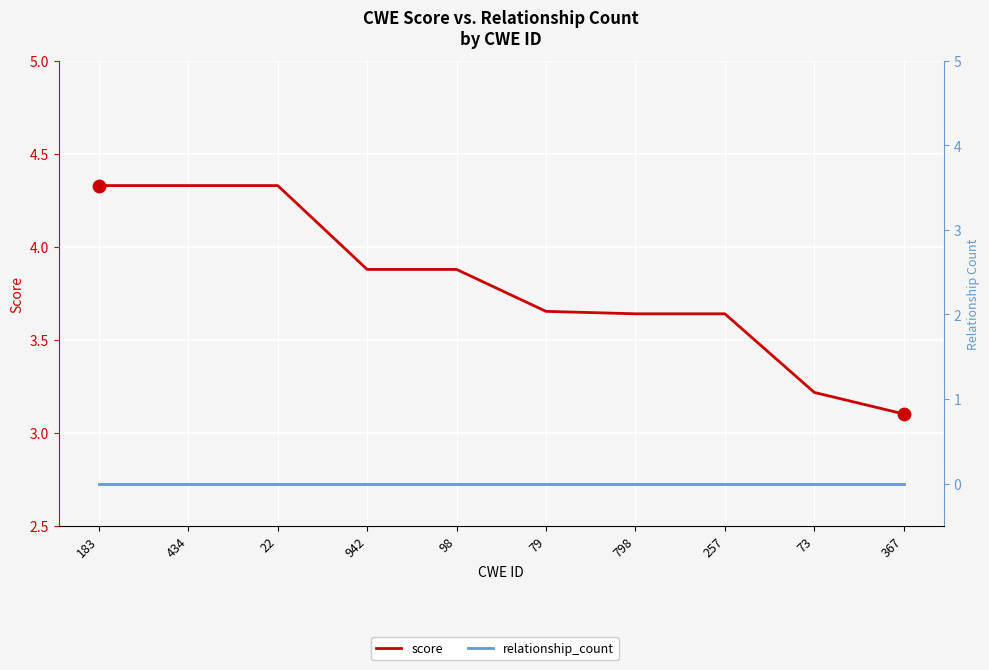

Which series contains the lowest Y value?

relationship_count